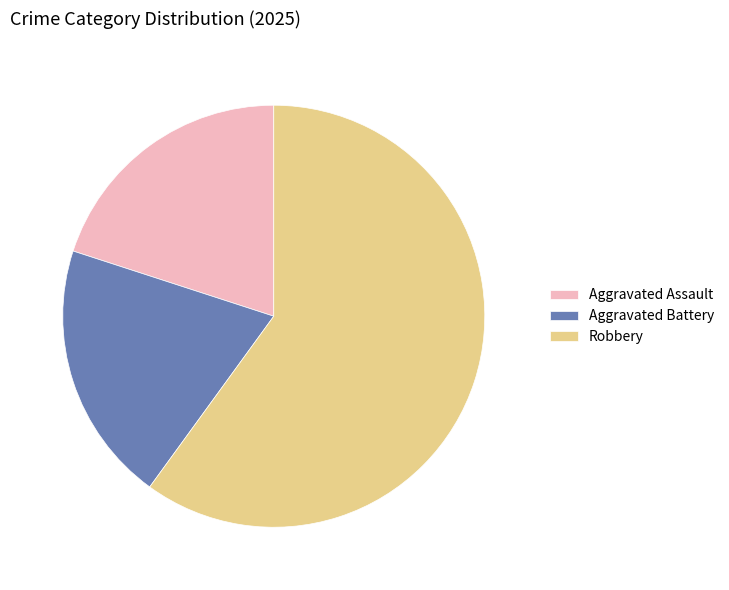

What is the ratio of the value at Aggravated Assault to the value at Robbery?

0.3